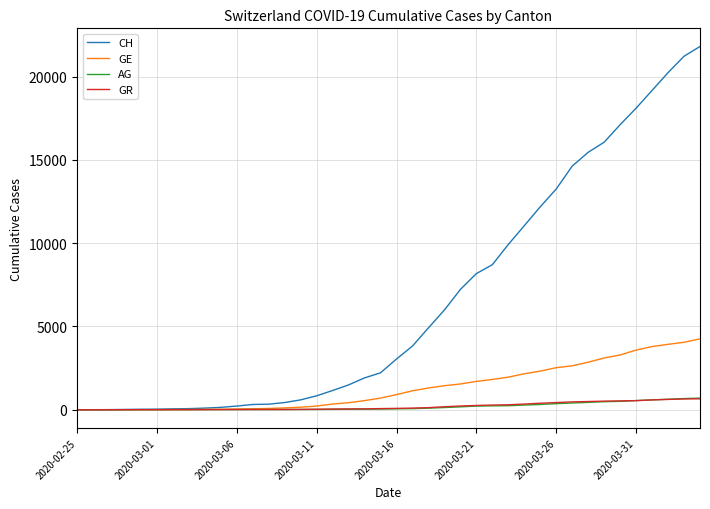

Which series has the largest range (max minus min)?

CH